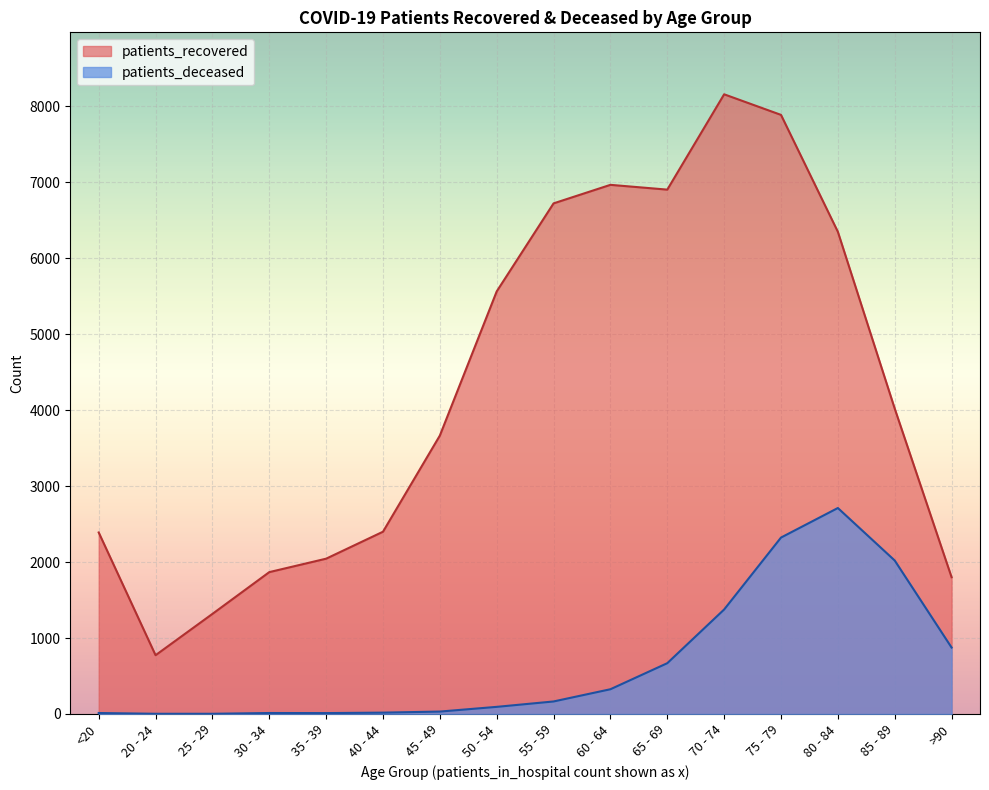

What is the highest value of the patients_recovered series?

8159